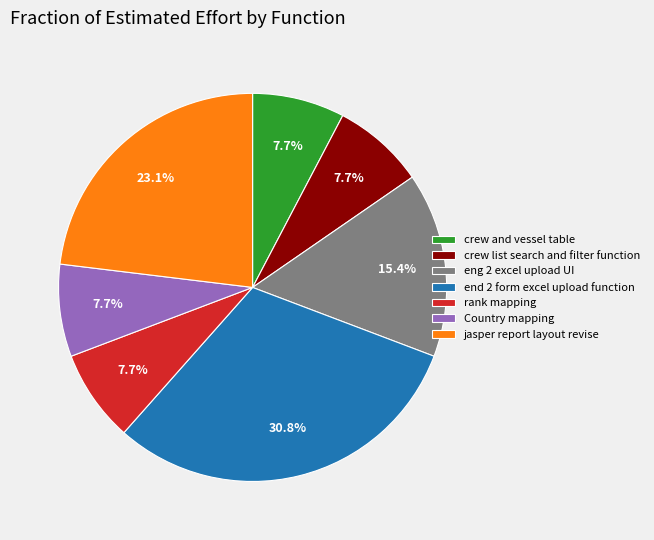

What percentage is the Country mapping slice, to the nearest percent?

8%